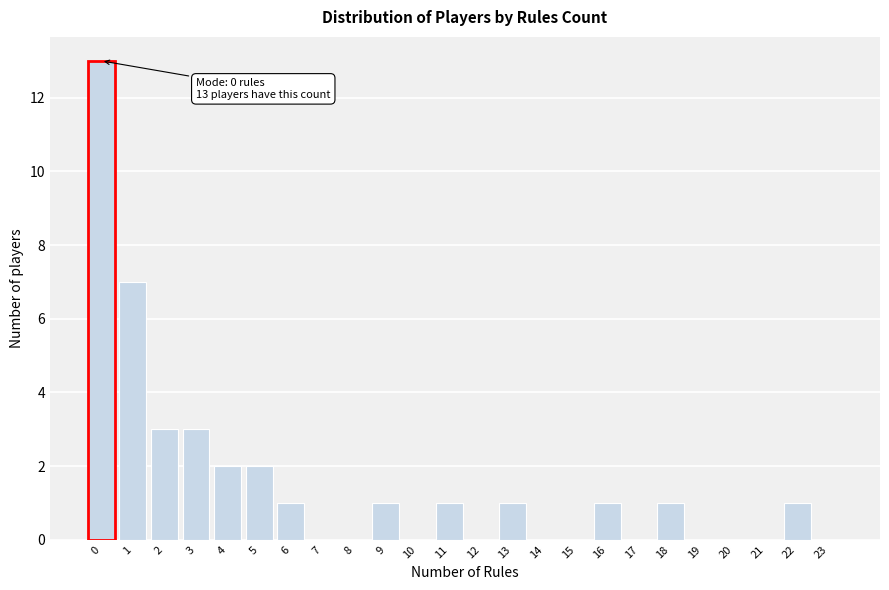

Which range on the x-axis has the tallest bar?

-0.5 to 0.5